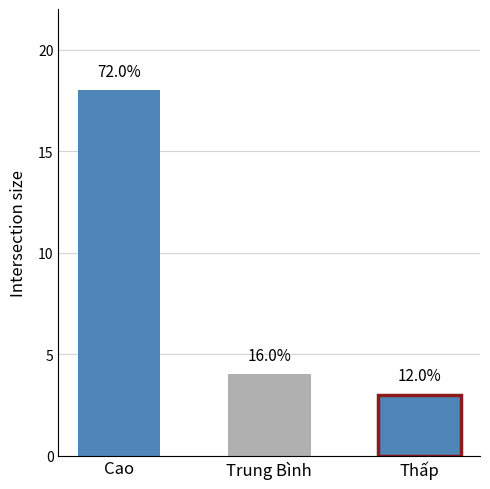

What is the value of the 1st bar from the left?

18